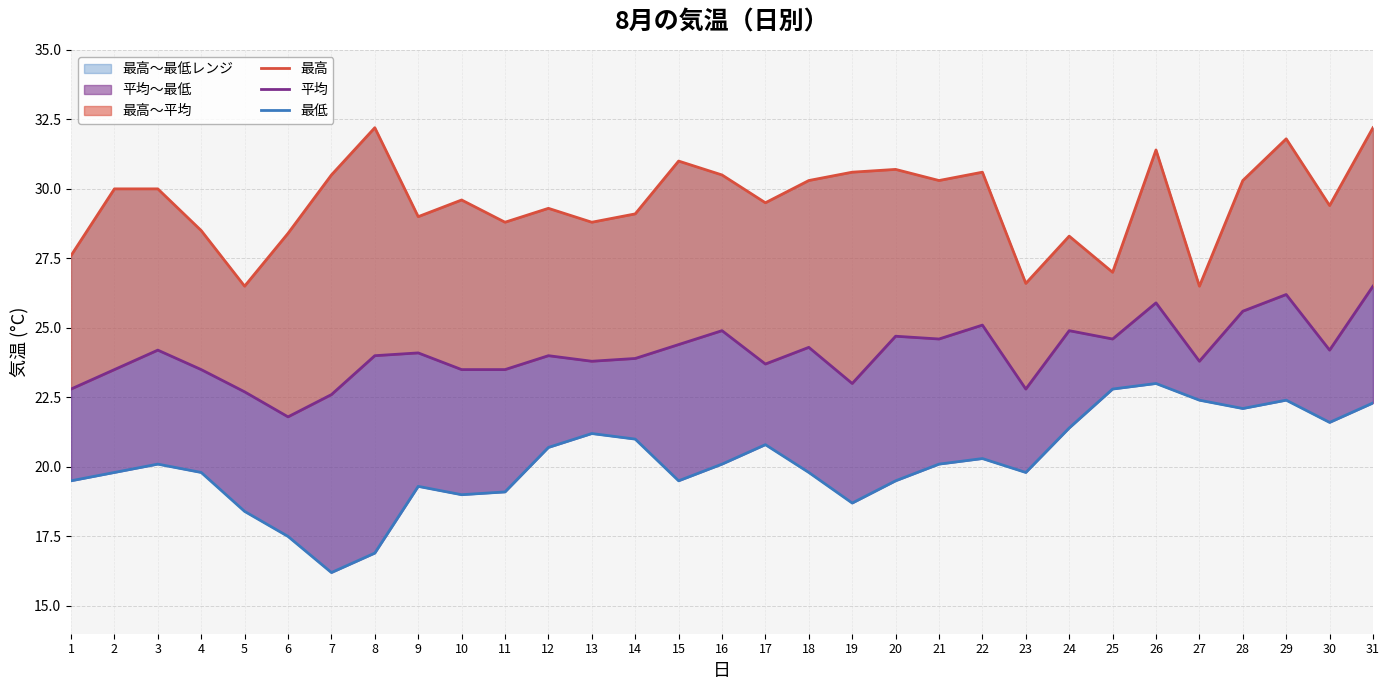

What is the difference between the second highest and minimum values in the 平均 series?

4.4